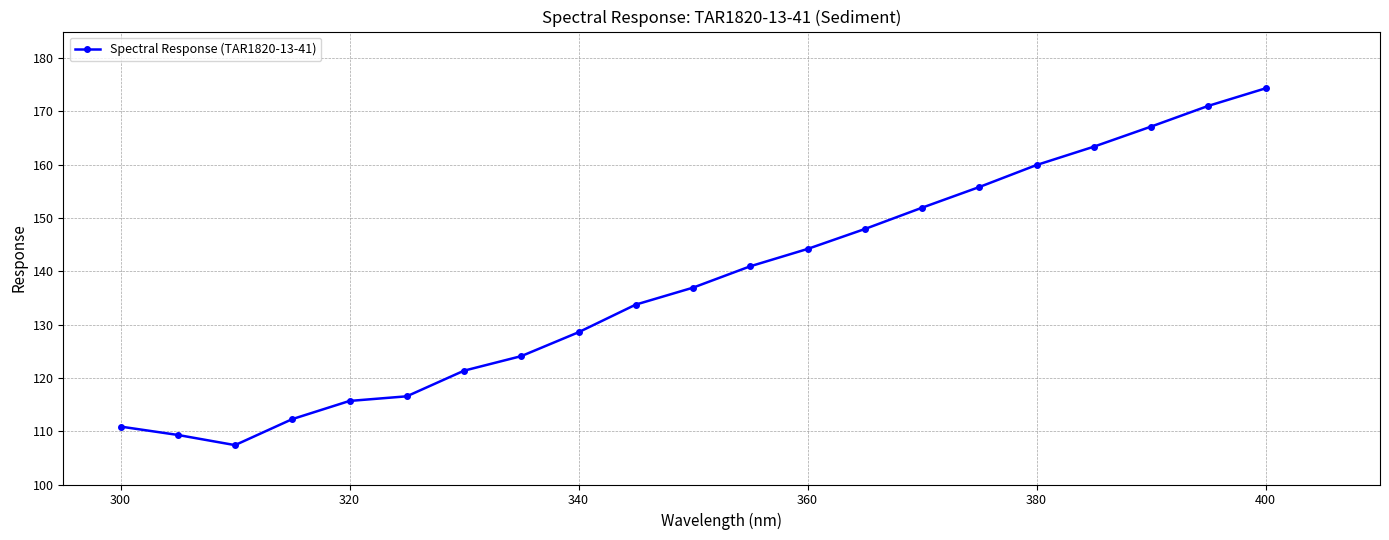

True or false: there are more than 2 points higher than both neighbors.

False